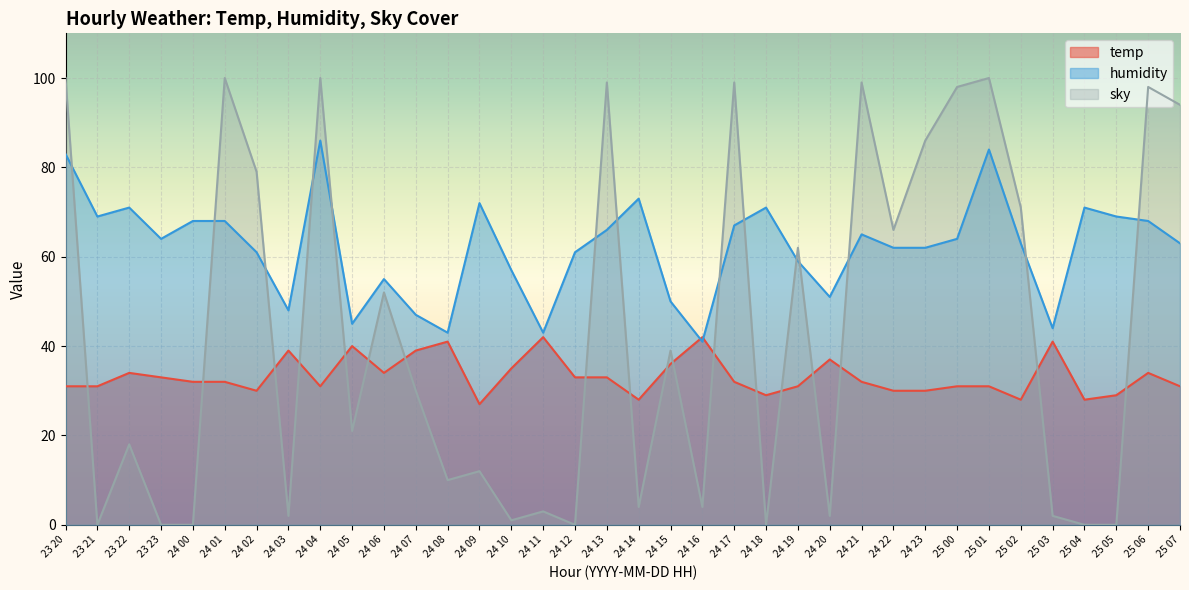

What is the highest value of the temp series?

42